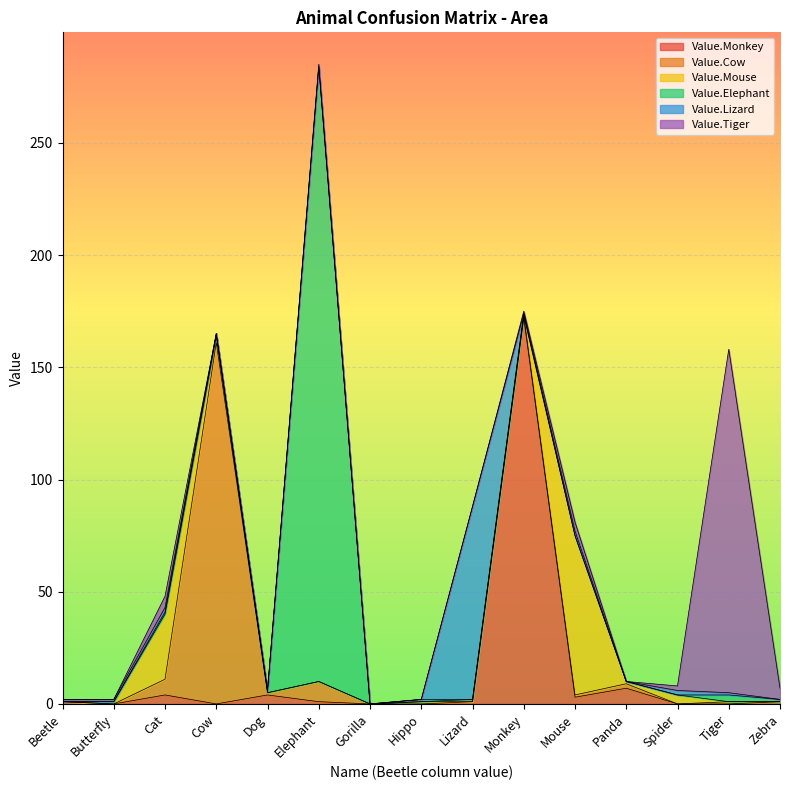

What position from the right is Hippo?

8